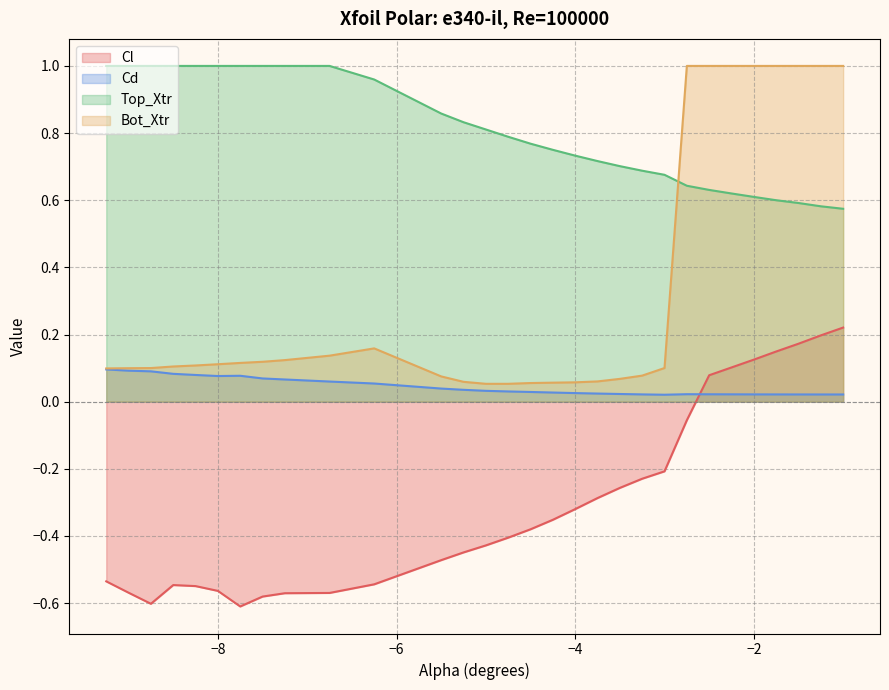

How many intersections are there between Cd and Cl?

1